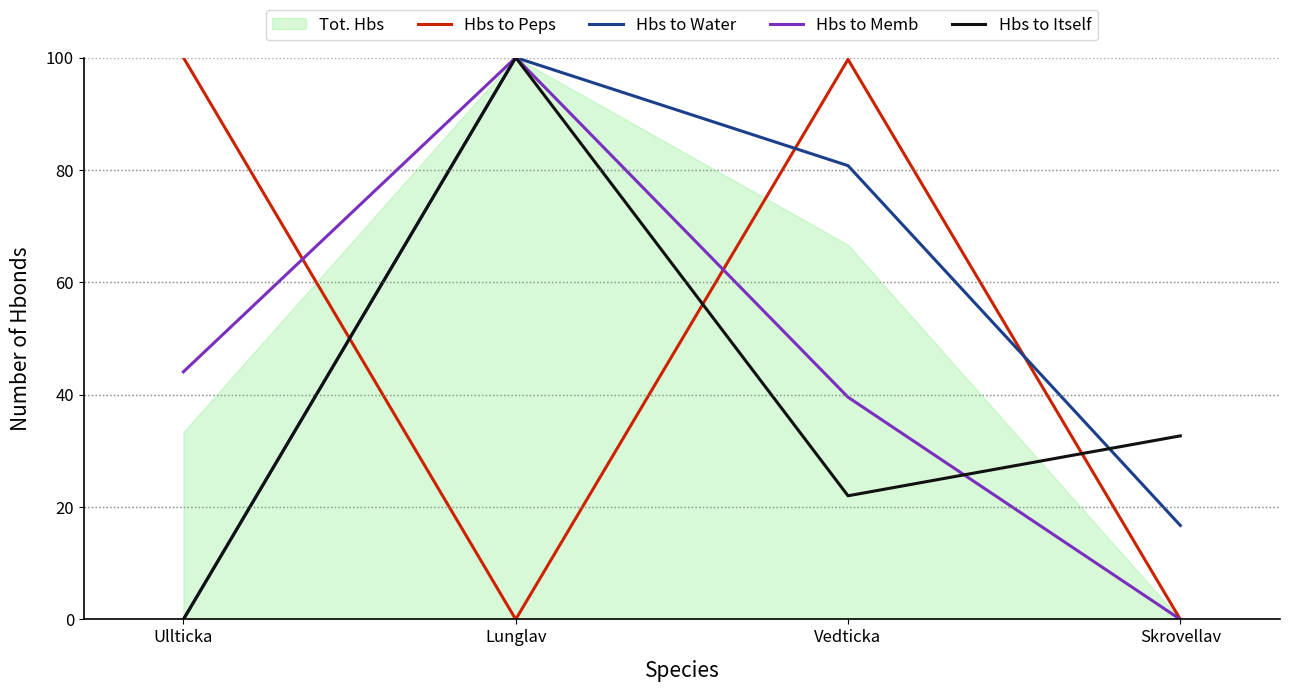

What is the label of the 1st point from the left?

Ullticka